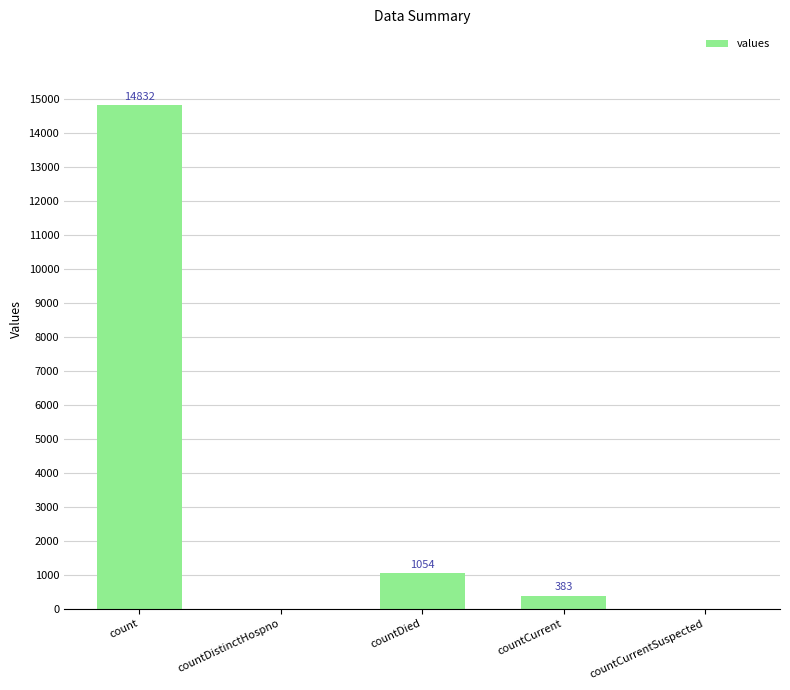

What is the sum of all values?

16269